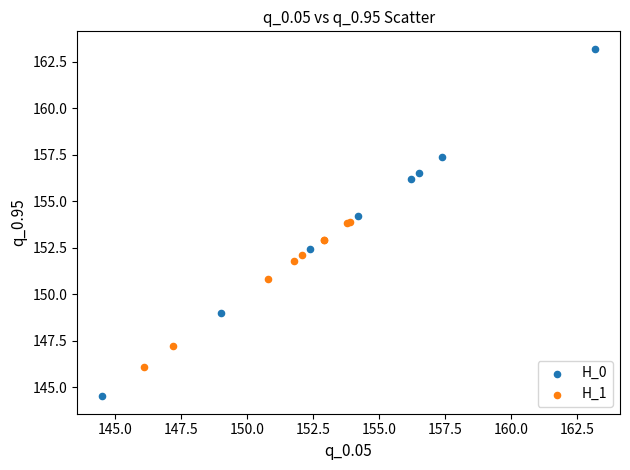

Which series has the largest Y range (max minus min)?

H_0